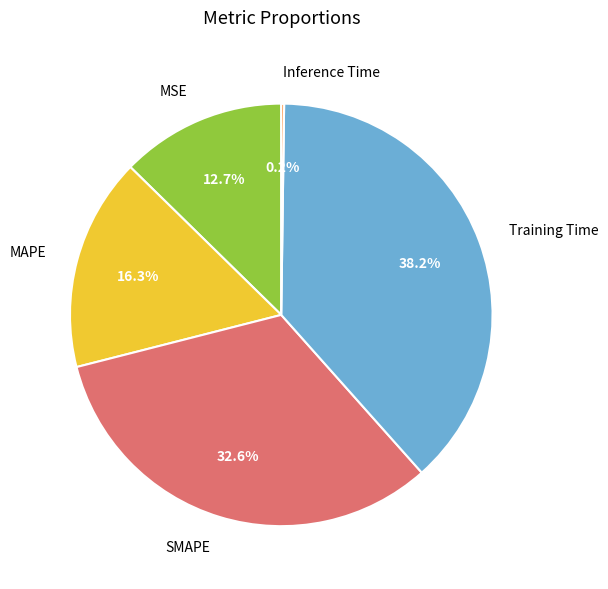

Which category has the biggest portion of the pie?

Training Time